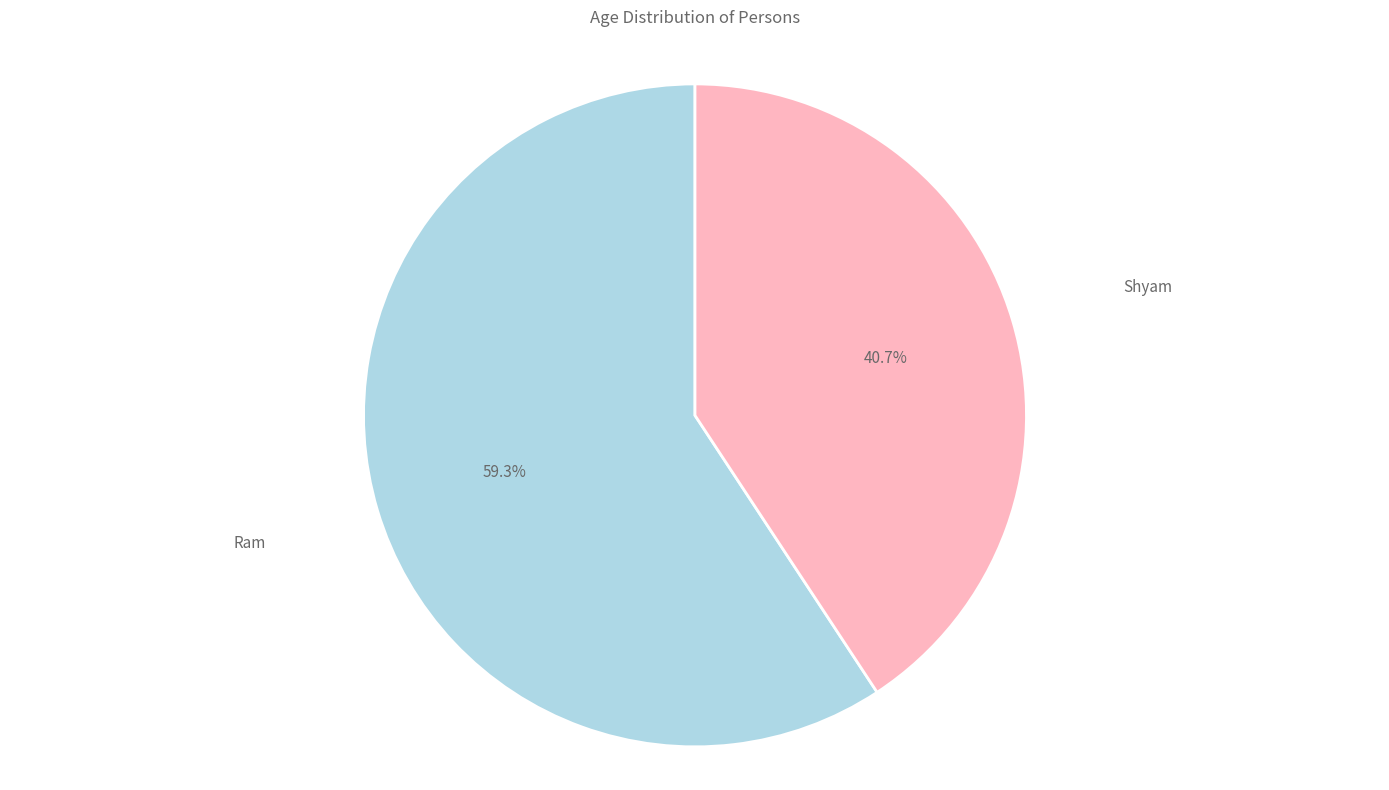

What is the ratio of the value at Ram to the value at Shyam?

1.5